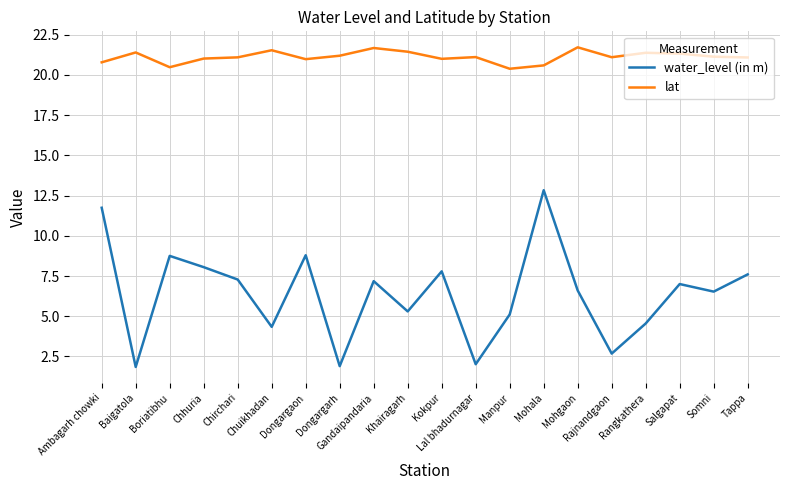

What is the difference between the maximum and minimum values in the lat series?

1.3